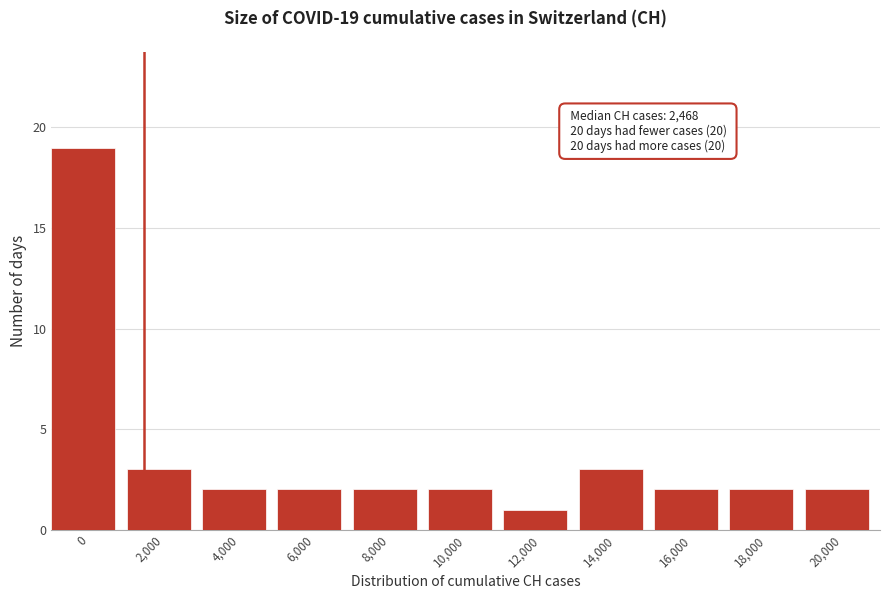

Reading right to left, list all the values displayed in this chart.

20,000=2	18,000=2	16,000=2	14,000=3	12,000=1	10,000=2	8,000=2	6,000=2	4,000=2	2,000=3	0=19